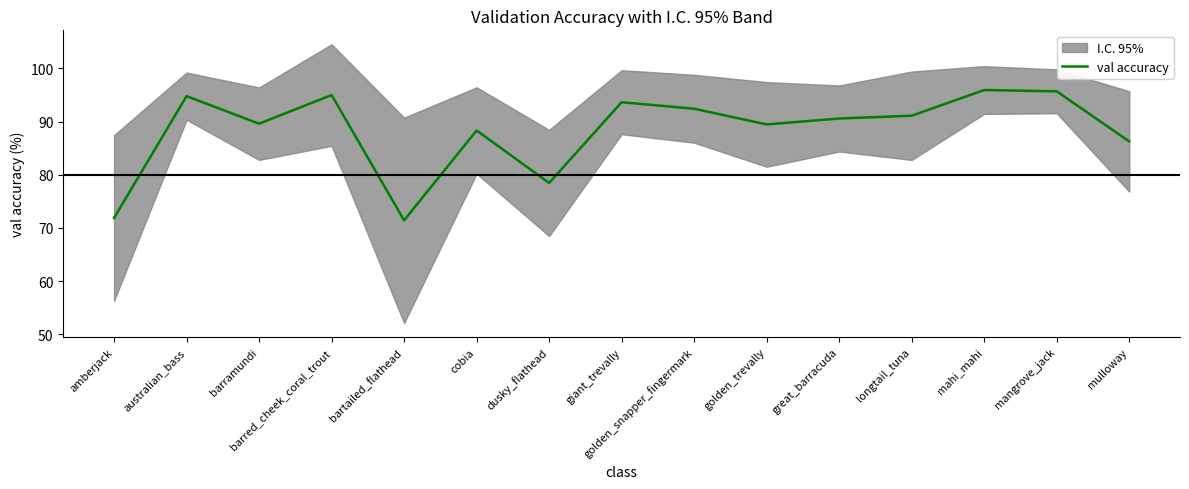

What is the label of the 1st point from the right?

mulloway